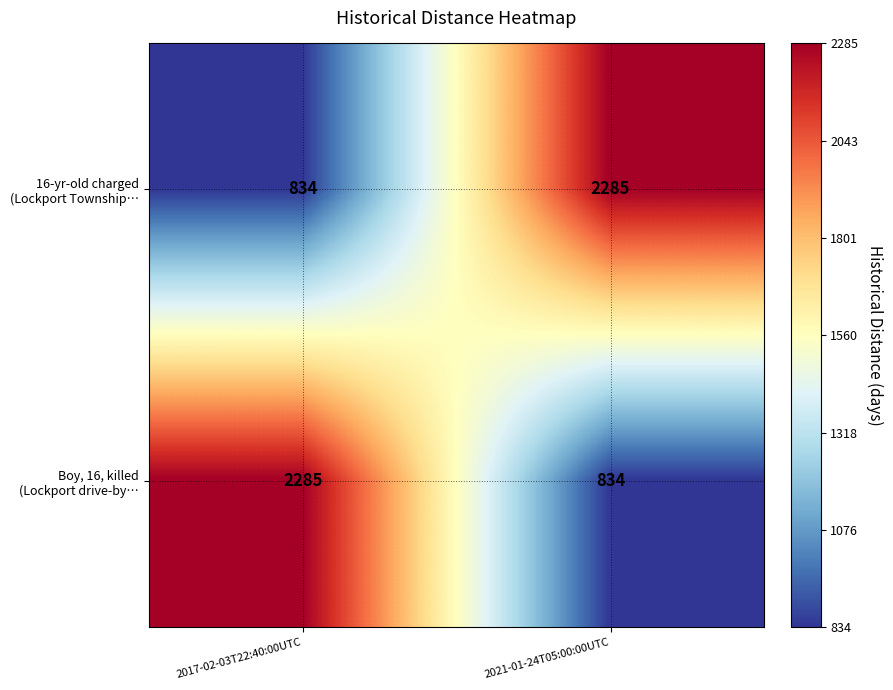

What is the spread (max minus min) of values at 2017-02-03T22:40:00UTC?

1451